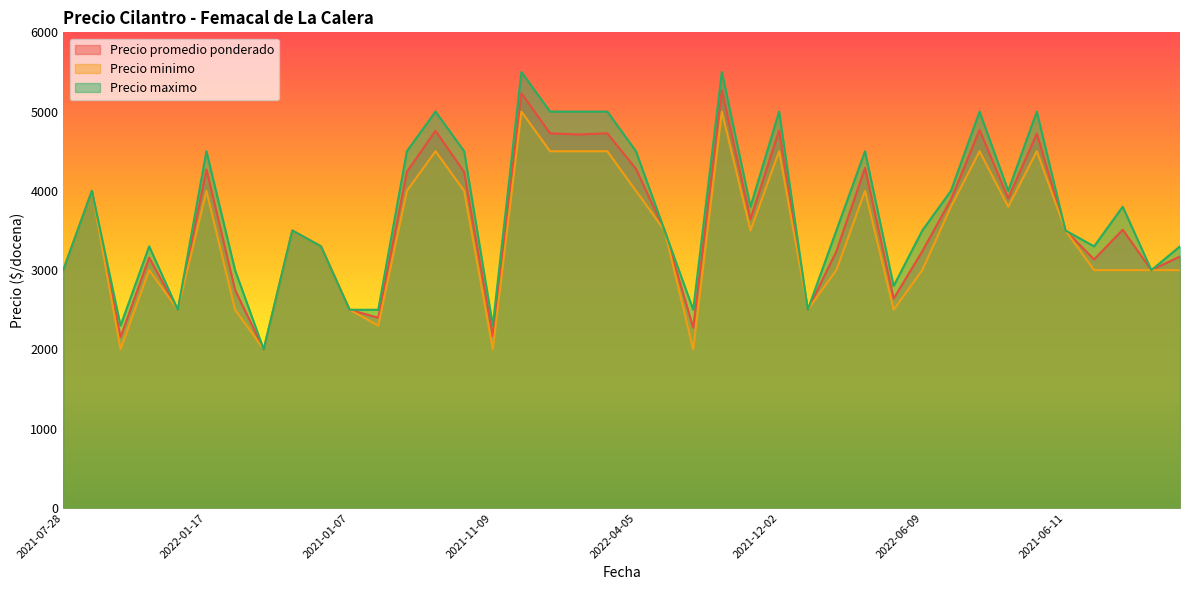

What is the total value across all series at 2023-02-08?

14226